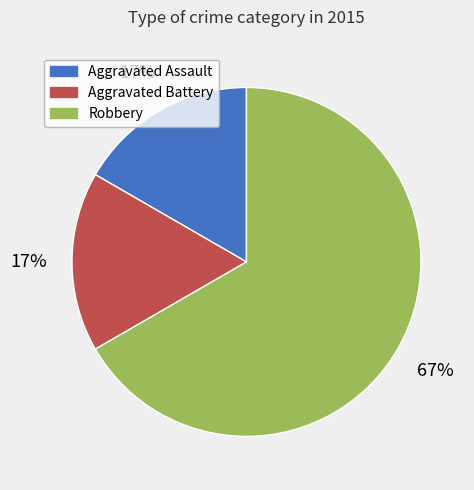

What is the largest slice in the pie chart?

Robbery